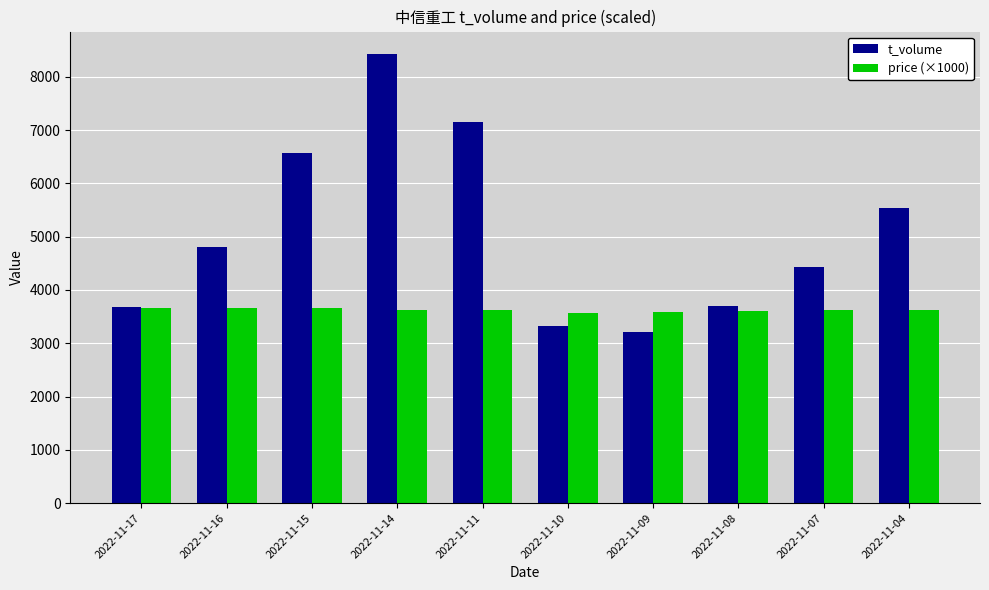

What is the difference between the maximum and minimum values in the t_volume series?

5215